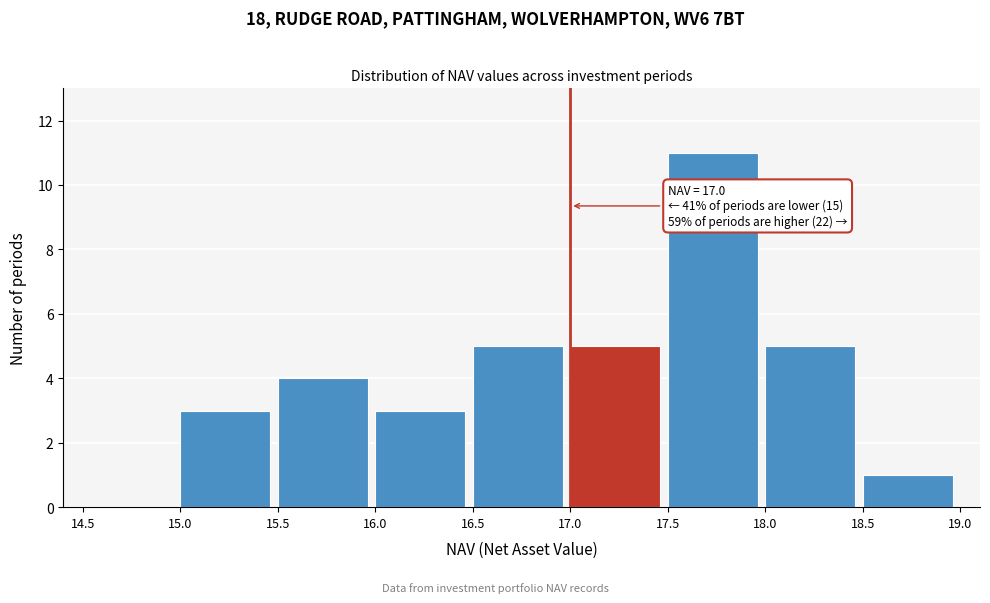

Which range on the x-axis has the tallest bar?

17.5 to 18.0